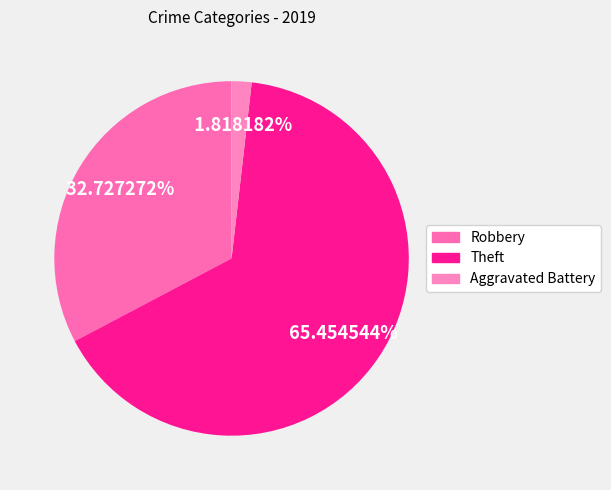

To the nearest percent, what is the difference between the largest and smallest slice percentages?

64%